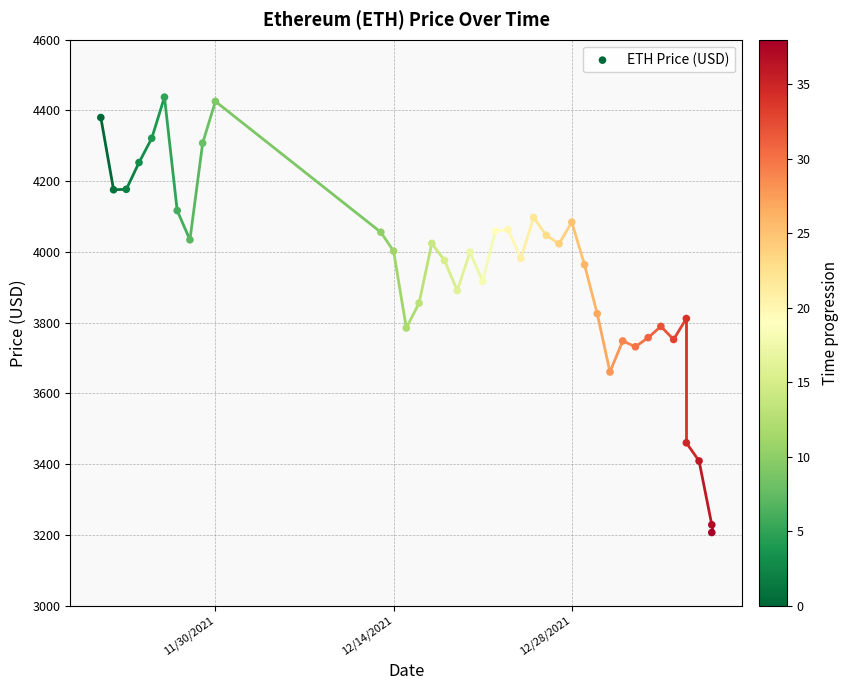

What is the range of Y values (max minus min)?

1230.8